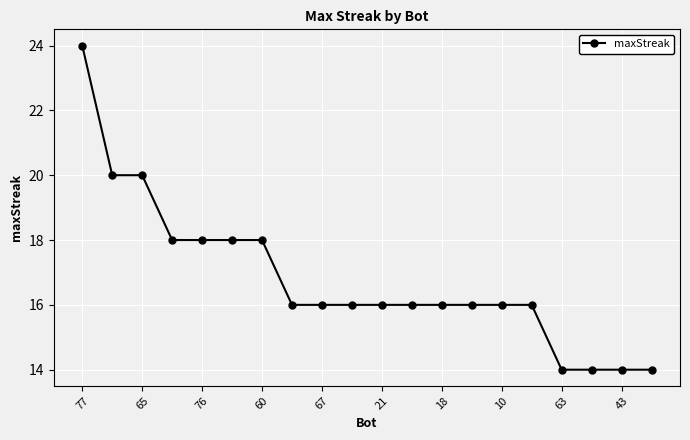

How many data points does each series have?

20